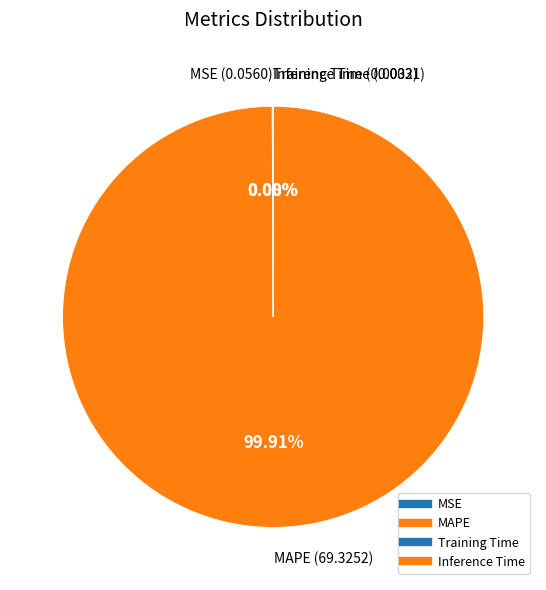

What is the change in value from MAPE to Inference Time?

-69.3